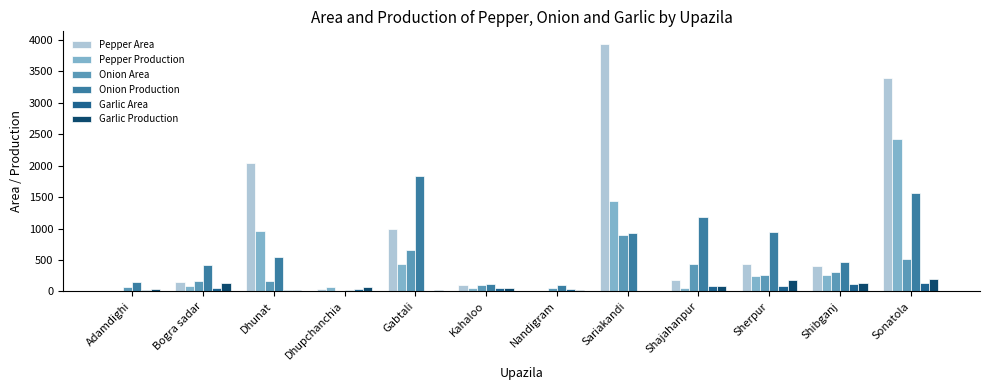

Where does the Onion Production series first go above 540?

Dhunat